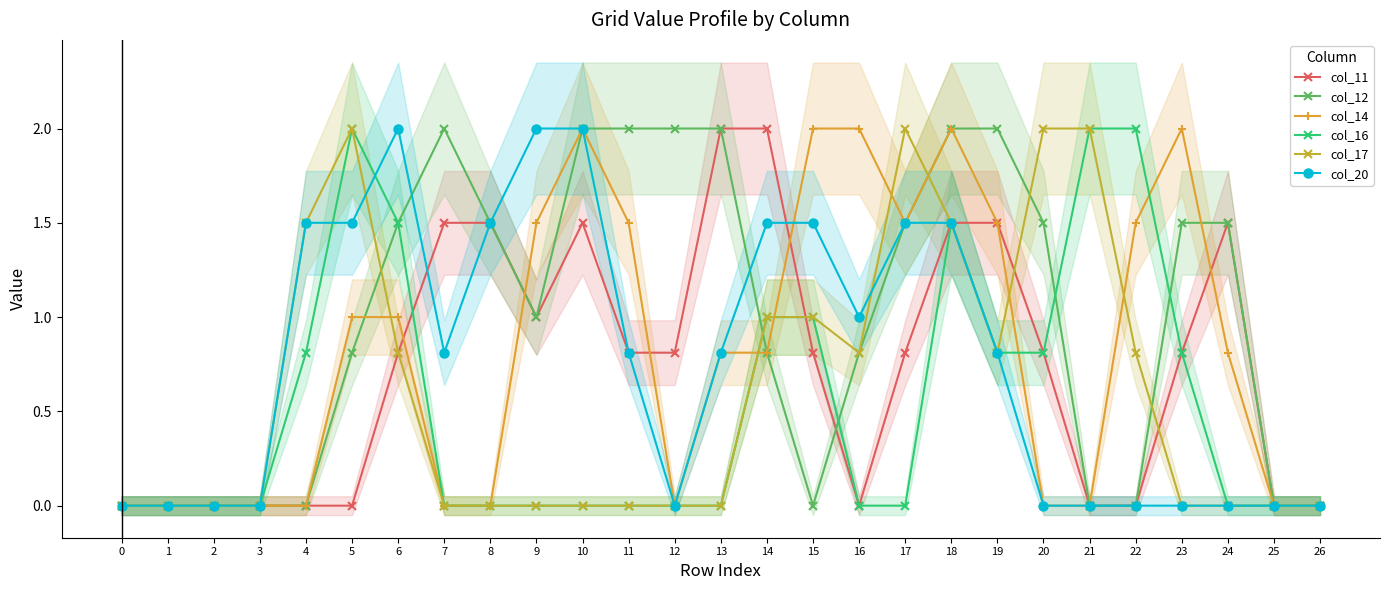

What is the spread (max minus min) of values at 5?

2.0